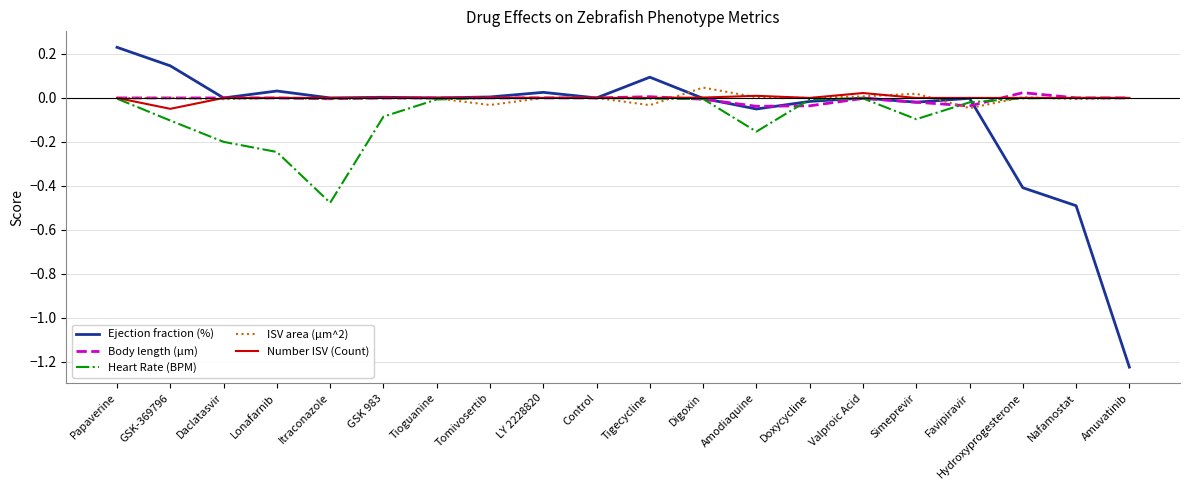

At which category is the sum across all series the highest?

Papaverine